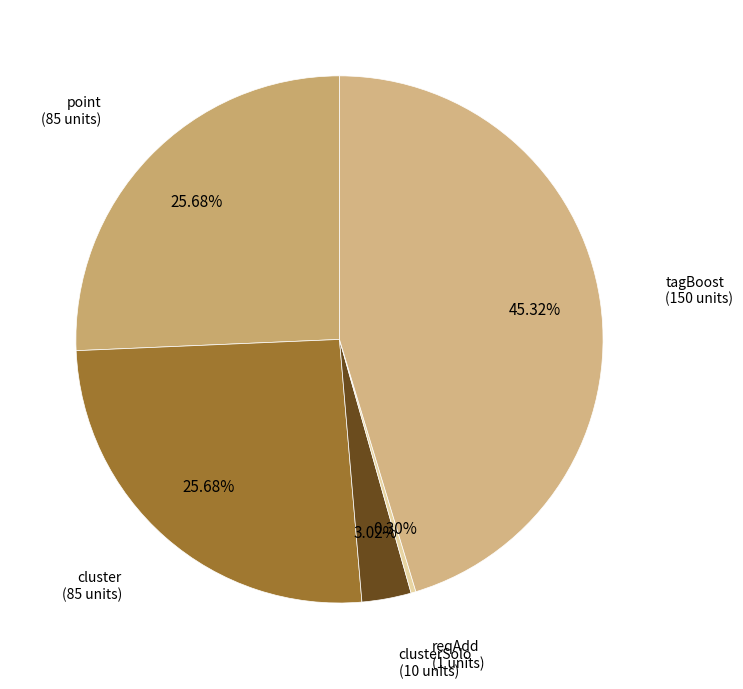

Is the sum of clusterSolo and cluster greater than half?

No